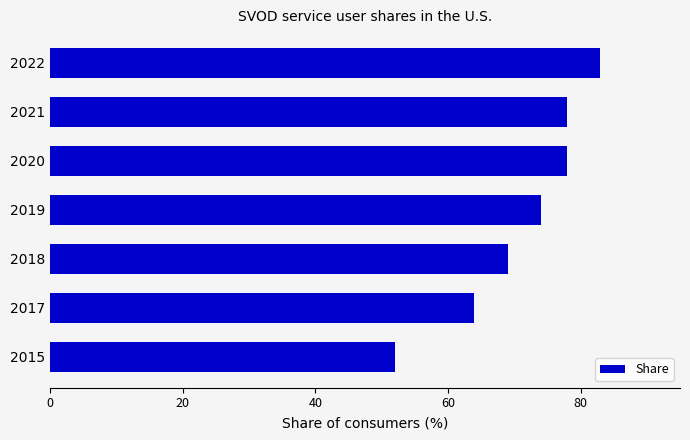

What is the change in value from 2017 to 2019?

+10